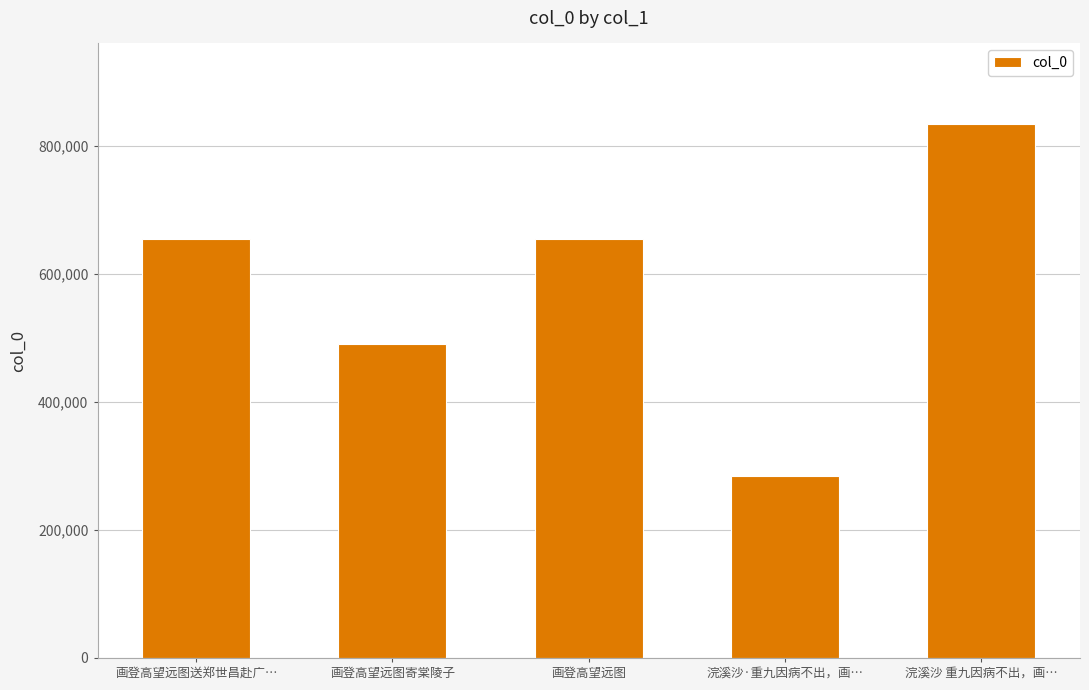

What is the change in value from 画登高望远图寄棠陵子 to 浣溪沙·重九因病不出，画…?

-206911